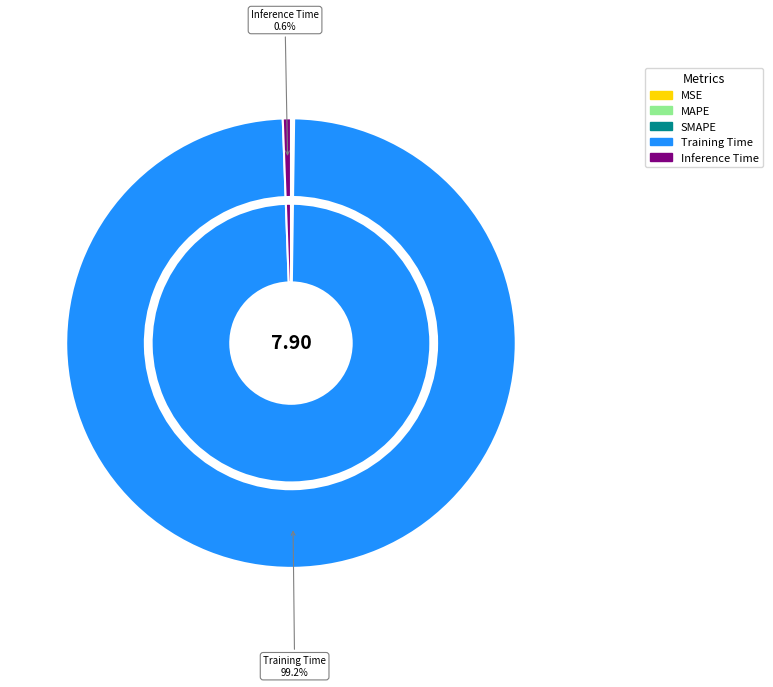

Is the sum of MAPE and Training Time greater than half?

Yes